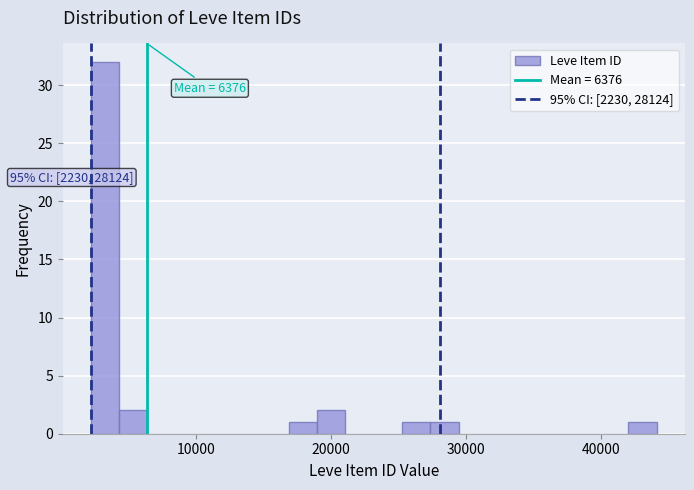

Read against the x-axis, roughly where is the centre of the tallest bar?

3000